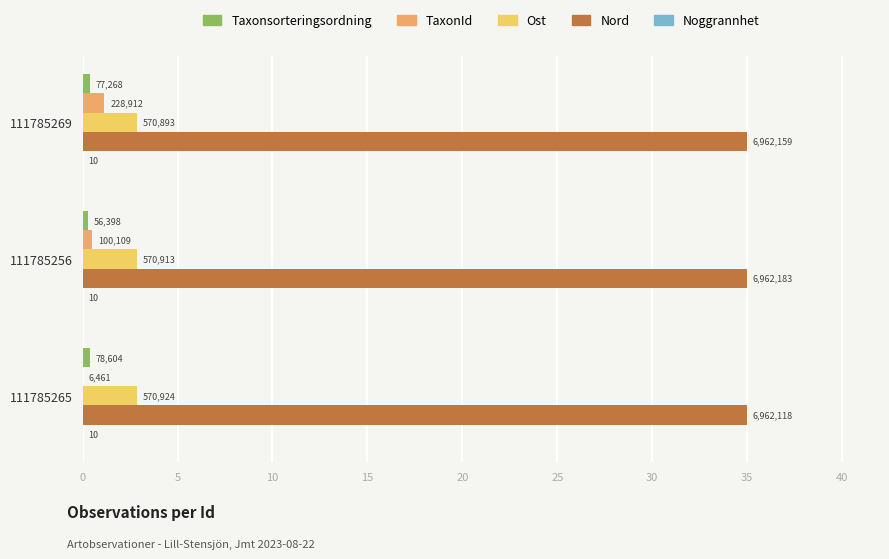

Which series has the widest spread of values?

TaxonId